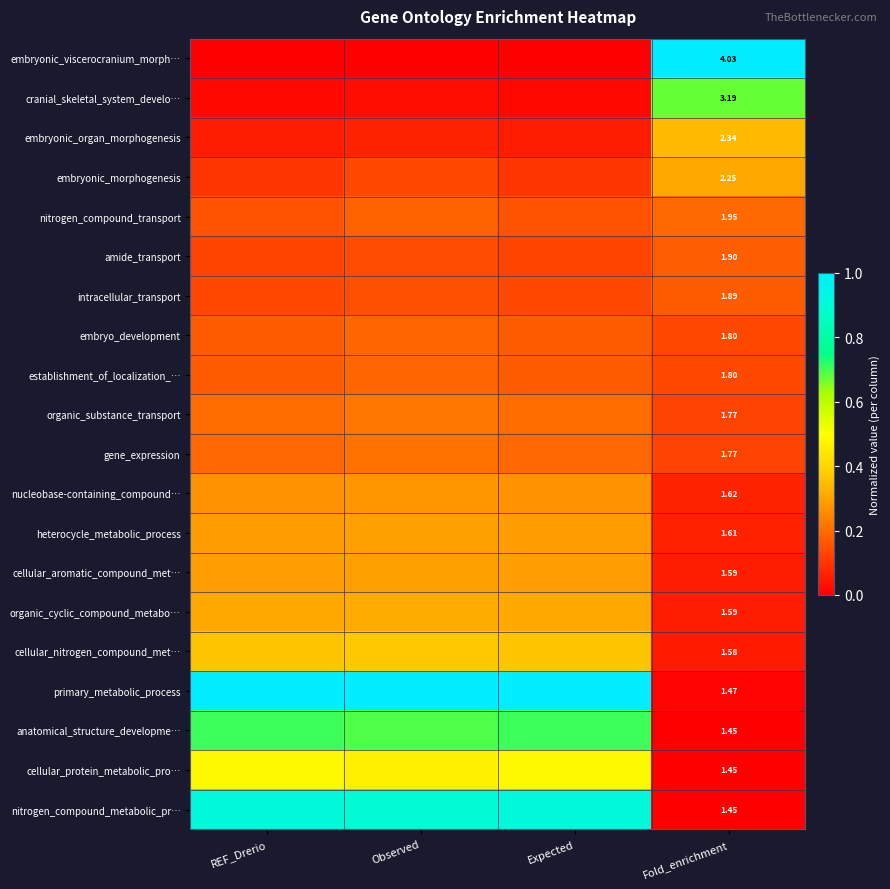

What is the total value across all series at Fold_enrichment?

38.5